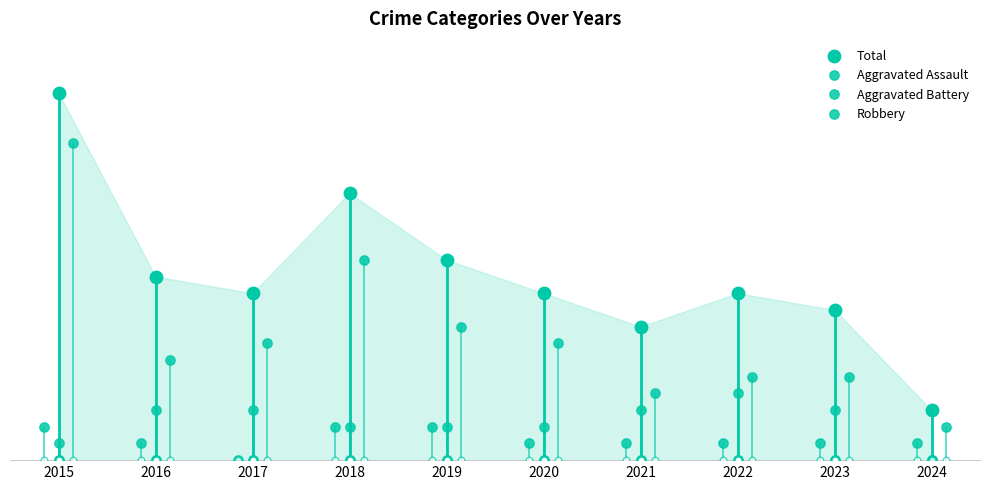

What are all the series names shown in the legend?

Total, Aggravated Assault, Aggravated Battery, Robbery